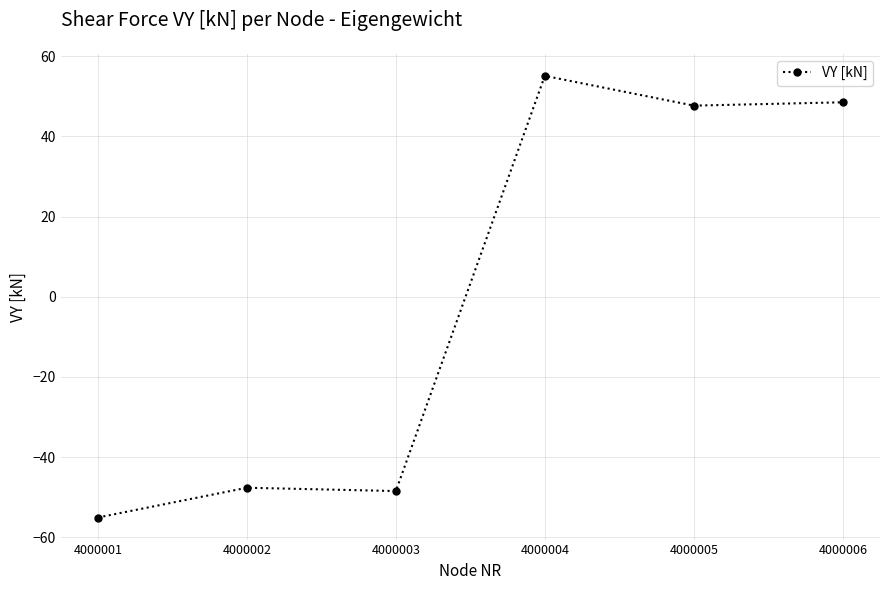

At which category does the chart reach its peak across all series?

4000004